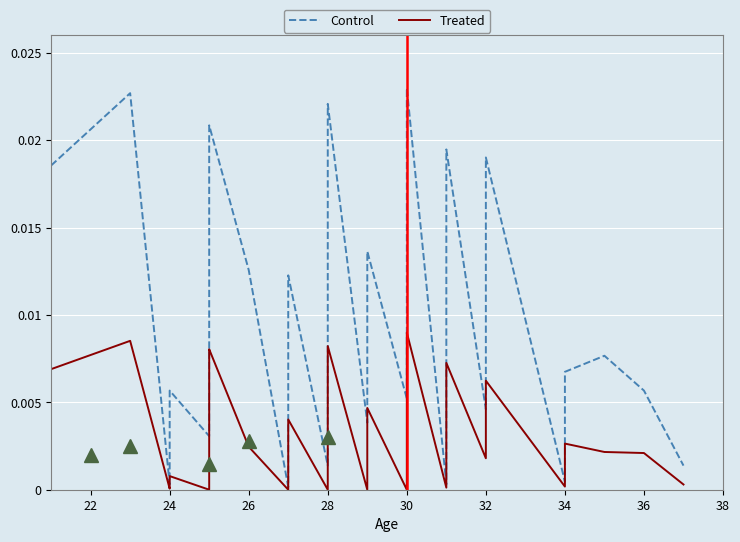

True or false: Control has more than 0 interior local peaks.

True